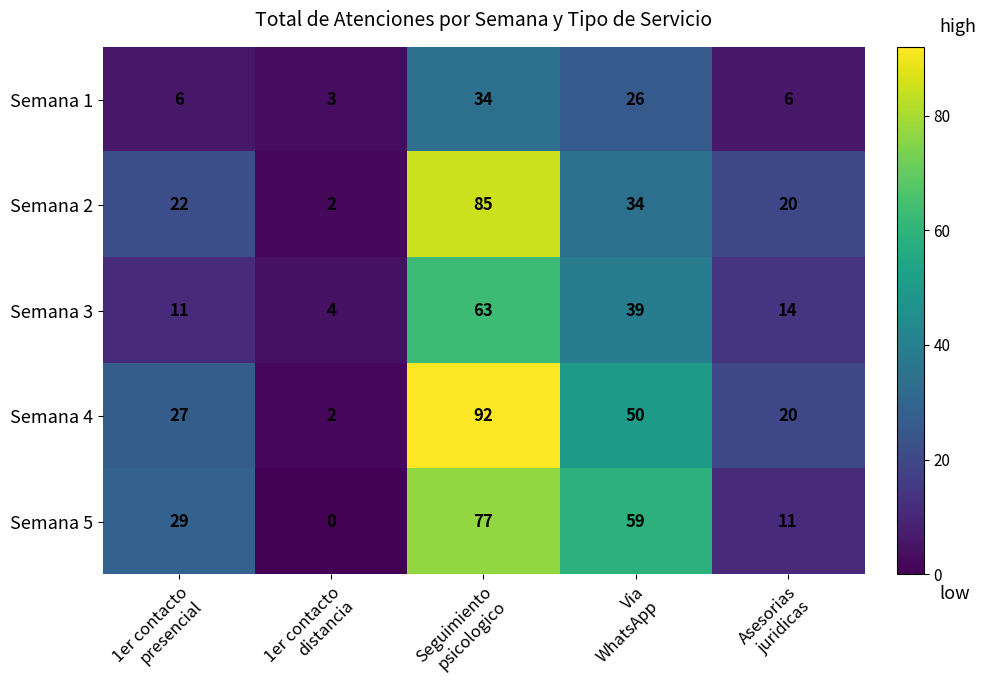

What is the maximum value shown in the chart?

92